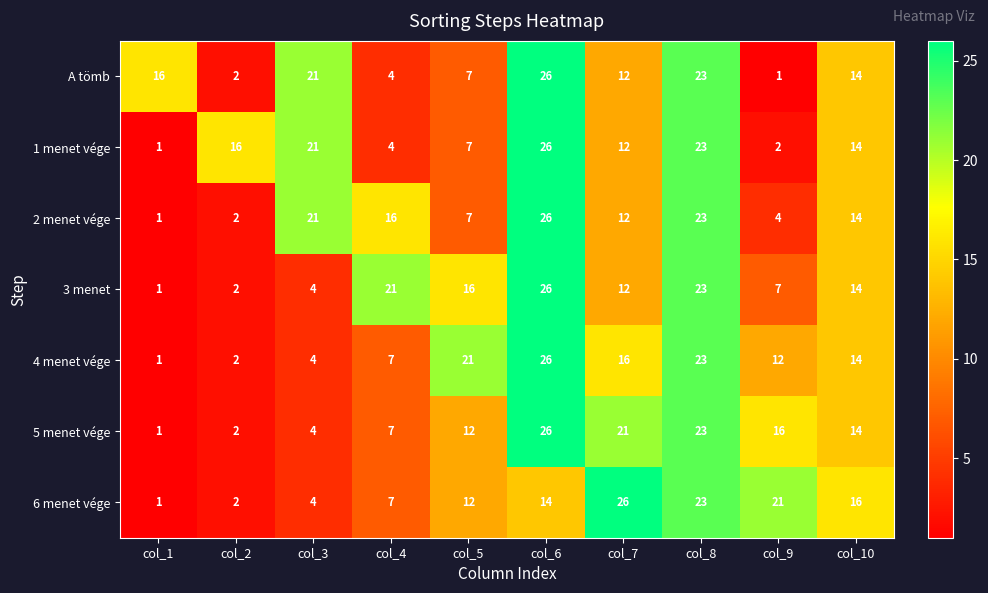

Is it true that 4 menet vége equals 1 at col_3?

False